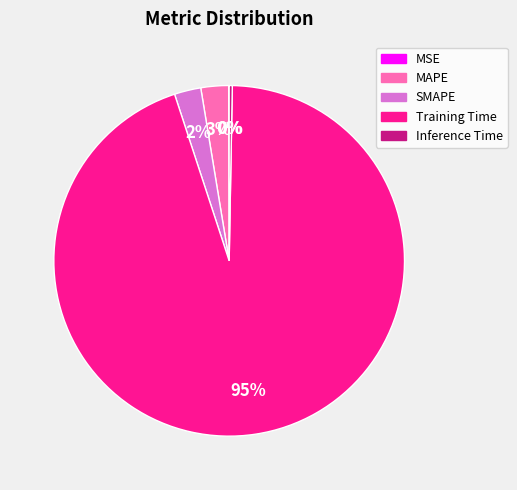

Which category has the biggest portion of the pie?

Training Time